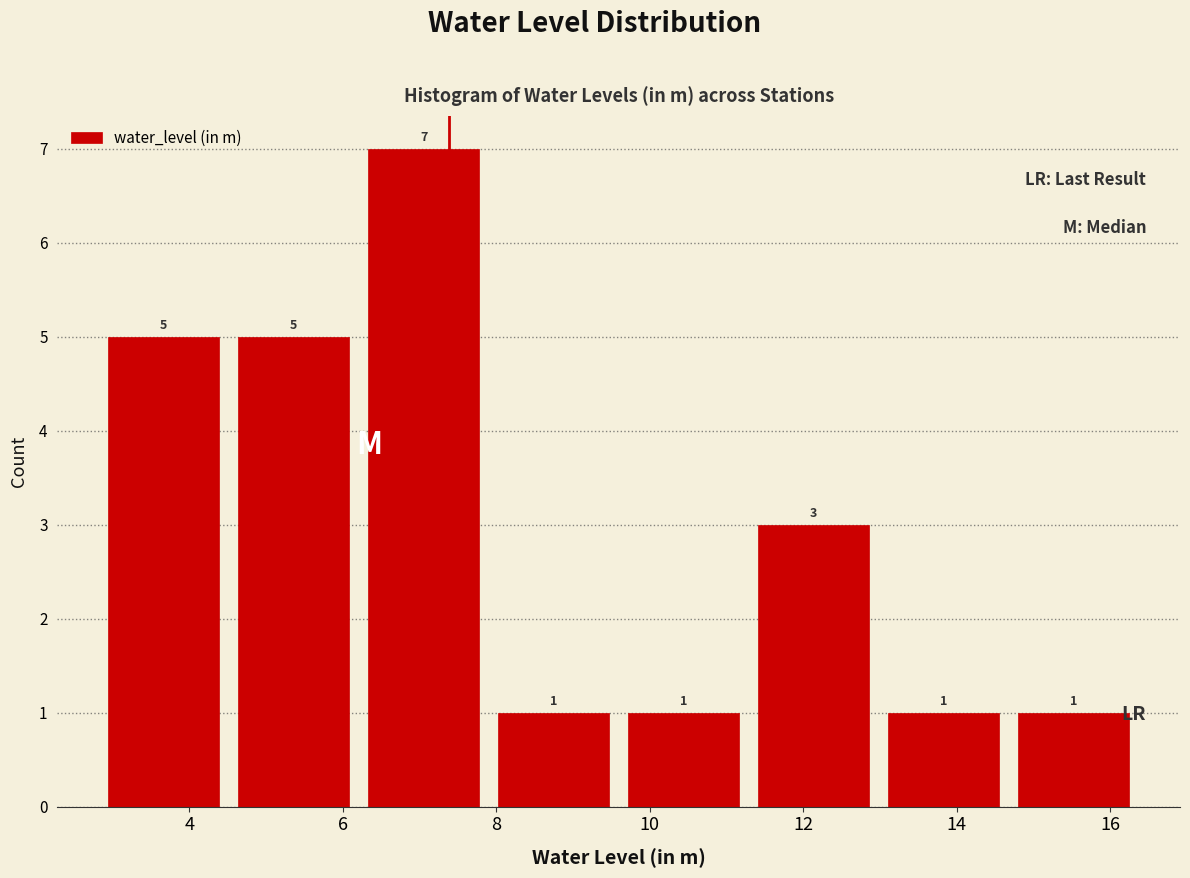

Reading left to right, list every bar in this chart as the range it spans on the x-axis followed by its height. The bar edges are not printed on the chart, so give them approximately, as read against the axis.

2.8 to 4.6: 5
4.6 to 6.2: 5
6.2 to 8.0: 7
8.0 to 9.6: 1
9.6 to 11.2: 1
11.2 to 13.0: 3
13.0 to 14.6: 1
14.6 to 16.4: 1